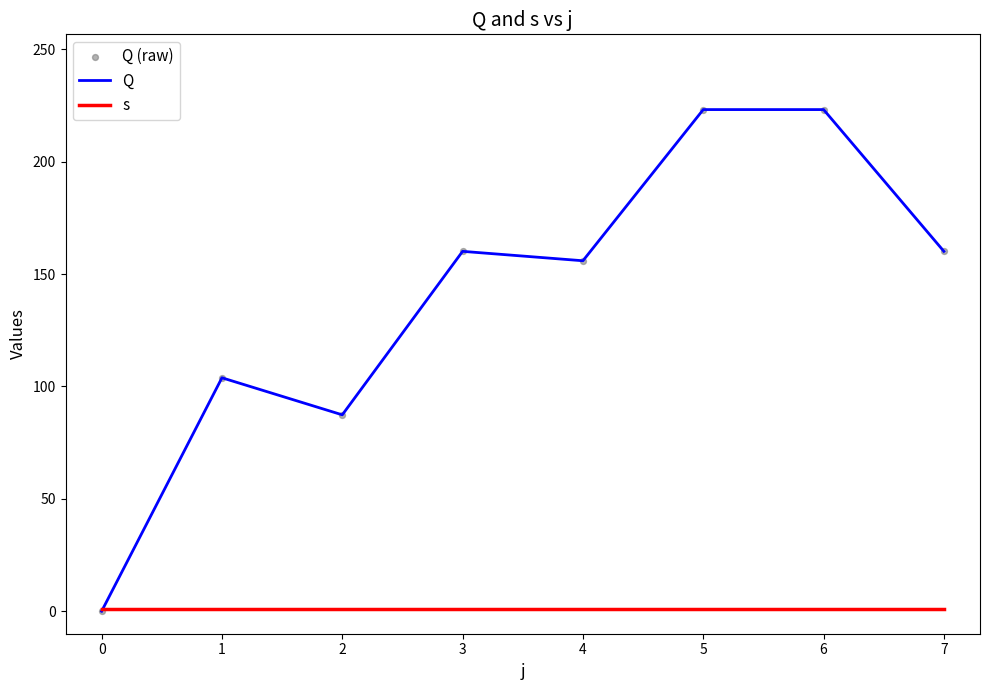

Which series has the largest total across all categories?

Q